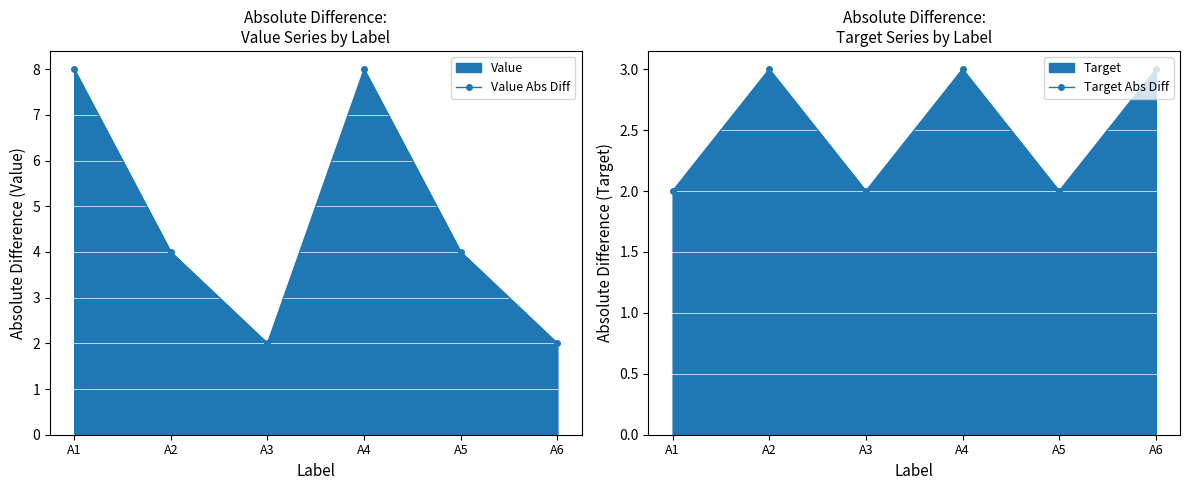

How many lines are shown in the chart?

2